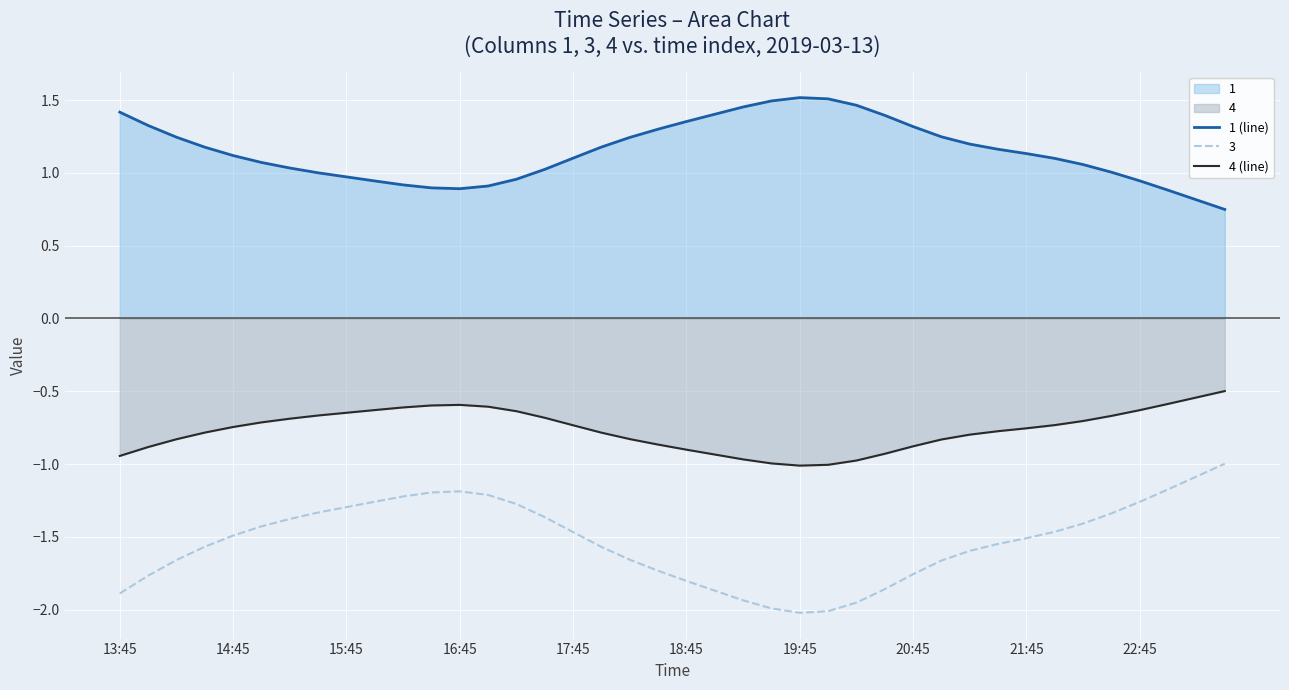

Rank the series by their maximum value, from lowest to highest.

3, 4 (line), 1 (line)